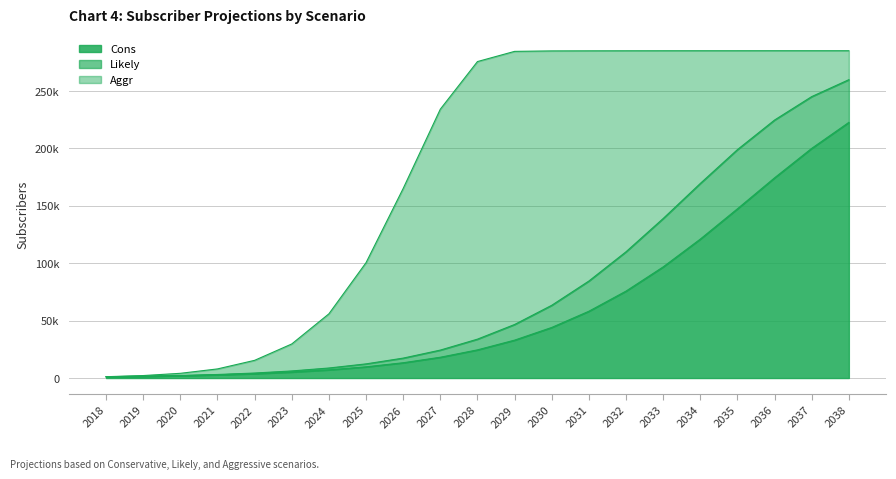

At which label does Likely reach its peak?

2038